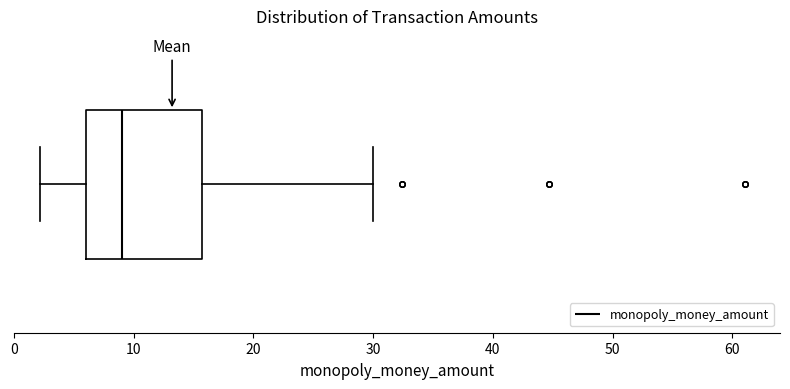

Read this box plot against the x-axis: the position of the median line, the range covered by the box, and the ends of both whiskers. The values are not printed on the chart, so give them approximately, as read against the axis.

median 9, box 6 to 16, whiskers 2 to 30